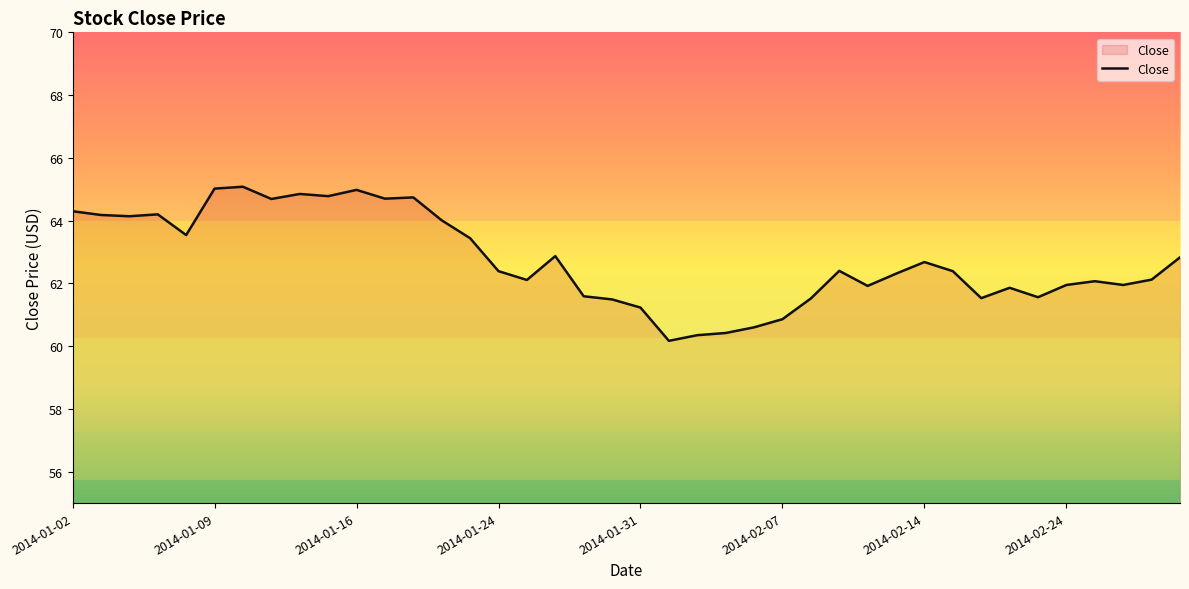

What is the smallest value displayed?

60.2